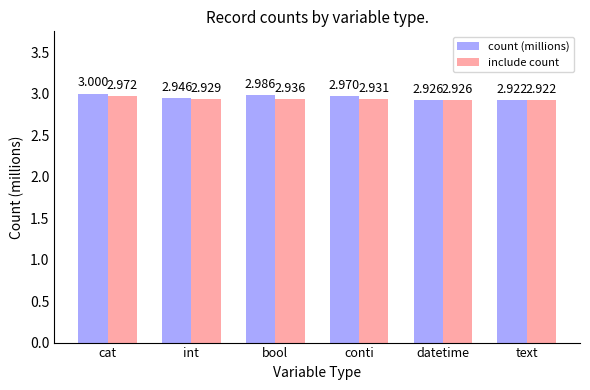

What is the label of the 4th bar from the right?

bool